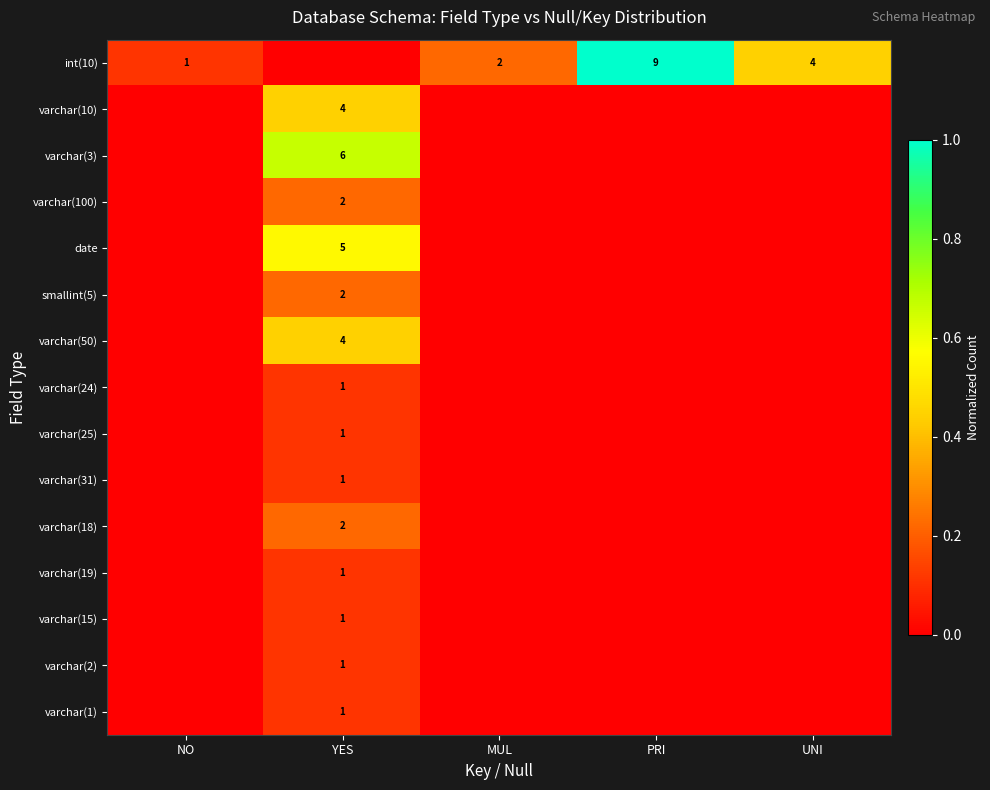

List the series in order of their peak value, lowest first.

varchar(24), varchar(25), varchar(31), varchar(19), varchar(15), varchar(2), varchar(1), varchar(100), smallint(5), varchar(18), varchar(10), varchar(50), date, varchar(3), int(10)